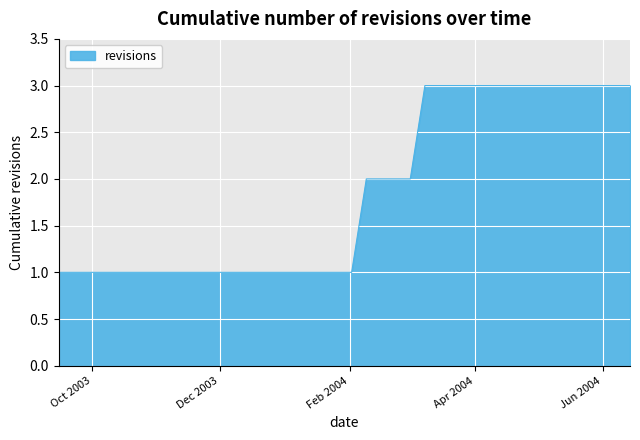

What is the maximum value shown in the chart?

3